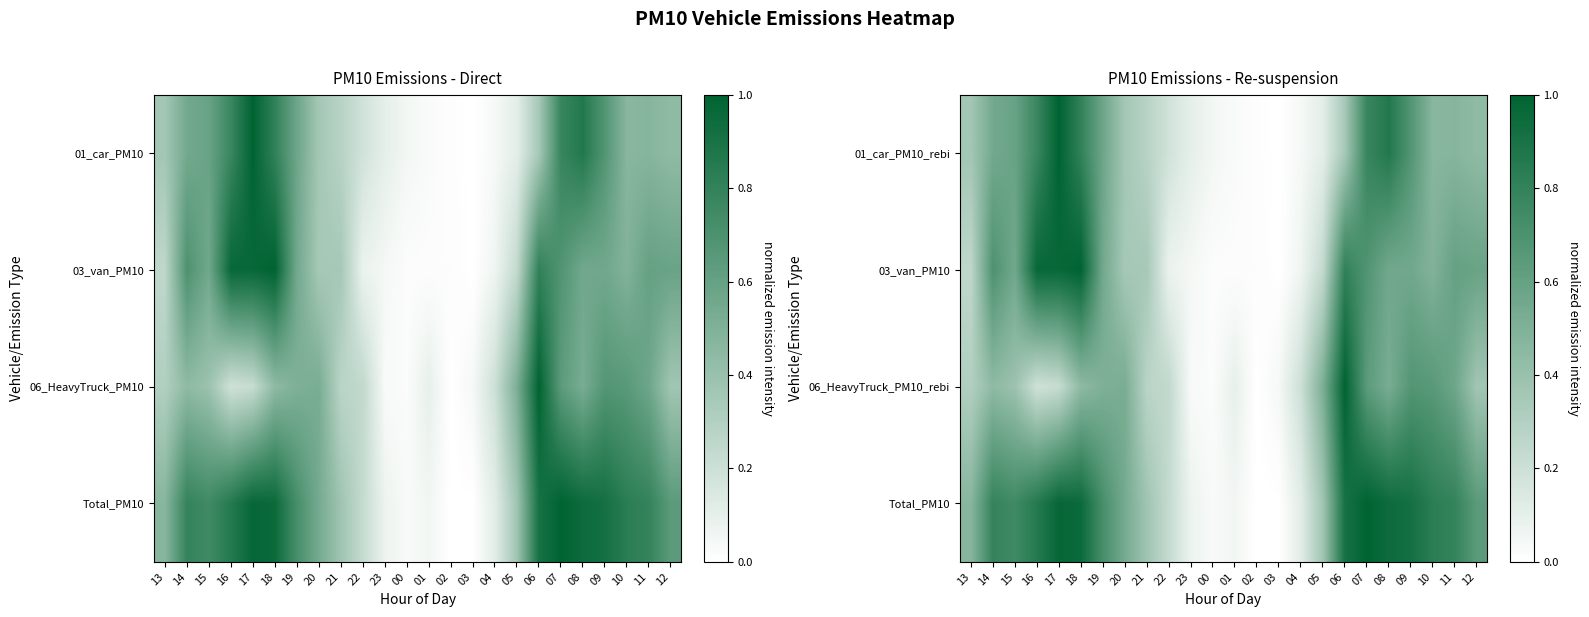

What is the spread (max minus min) of values at 05?

0.4